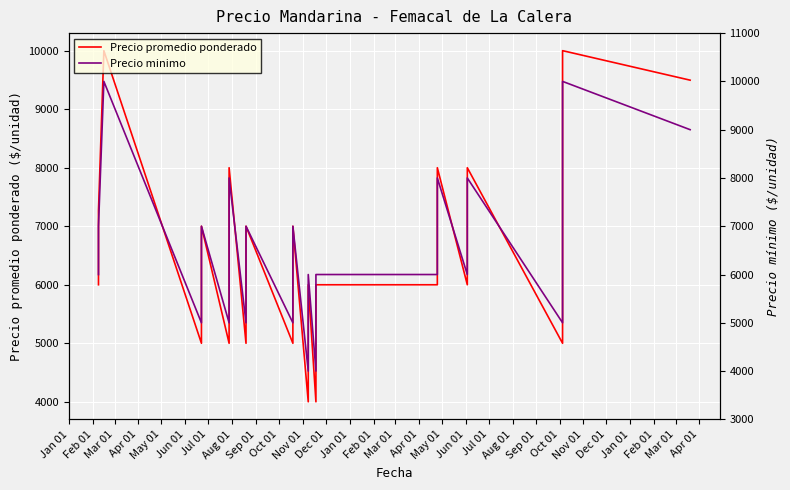

Where is the first local maximum for Precio promedio ponderado?

Mar 01